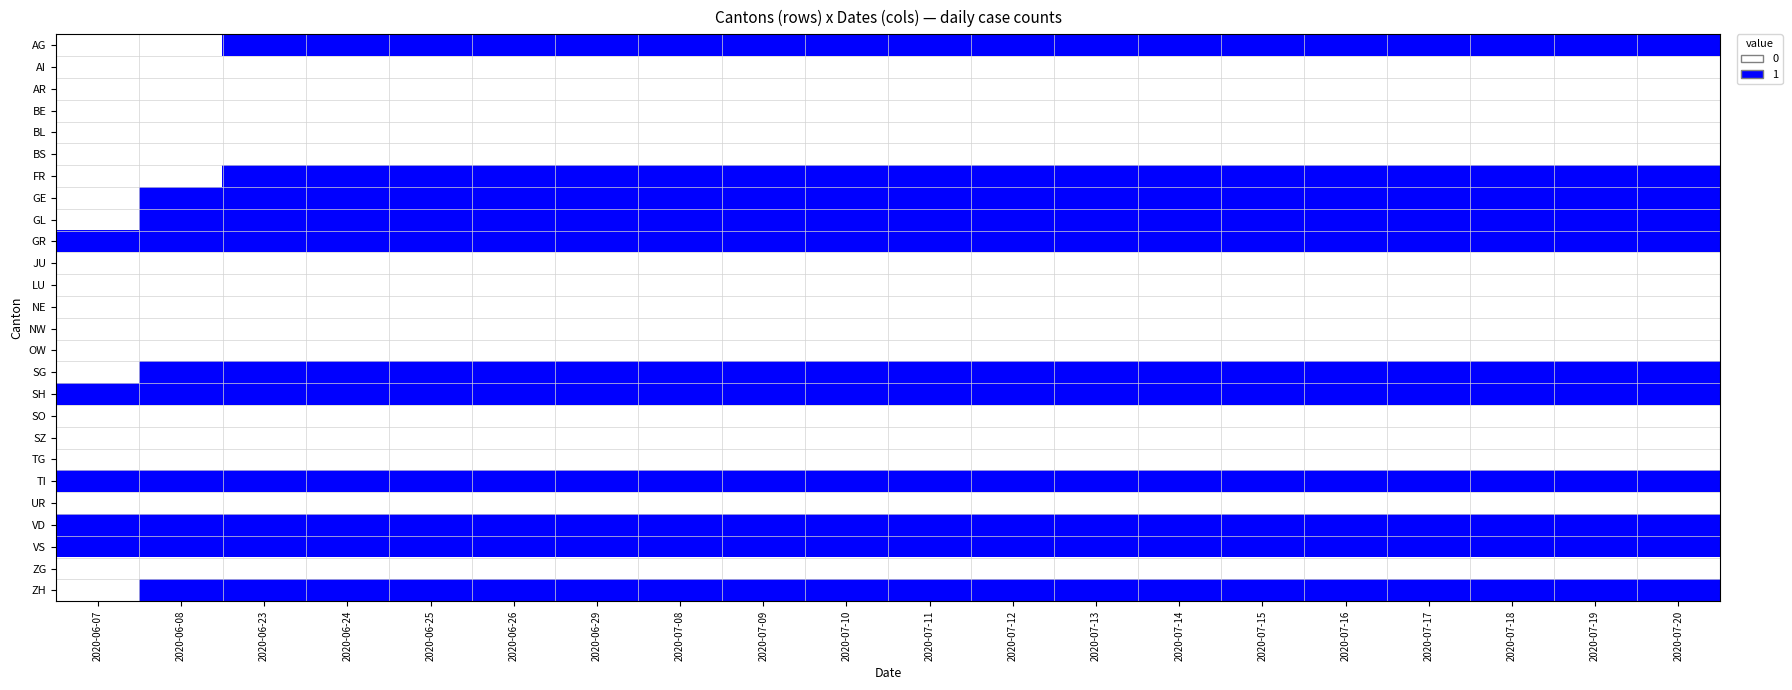

Reading left to right, extract all data points from this chart.

AG: 2020-06-07=0	2020-06-08=0	2020-06-23=1	2020-06-24=1	2020-06-25=1	2020-06-26=1	2020-06-29=1	2020-07-08=1	2020-07-09=1	2020-07-10=1	2020-07-11=1	2020-07-12=1	2020-07-13=1	2020-07-14=1	2020-07-15=1	2020-07-16=1	2020-07-17=1	2020-07-18=1	2020-07-19=1	2020-07-20=1
AI: 2020-06-07=0	2020-06-08=0	2020-06-23=0	2020-06-24=0	2020-06-25=0	2020-06-26=0	2020-06-29=0	2020-07-08=0	2020-07-09=0	2020-07-10=0	2020-07-11=0	2020-07-12=0	2020-07-13=0	2020-07-14=0	2020-07-15=0	2020-07-16=0	2020-07-17=0	2020-07-18=0	2020-07-19=0	2020-07-20=0
AR: 2020-06-07=0	2020-06-08=0	2020-06-23=0	2020-06-24=0	2020-06-25=0	2020-06-26=0	2020-06-29=0	2020-07-08=0	2020-07-09=0	2020-07-10=0	2020-07-11=0	2020-07-12=0	2020-07-13=0	2020-07-14=0	2020-07-15=0	2020-07-16=0	2020-07-17=0	2020-07-18=0	2020-07-19=0	2020-07-20=0
BE: 2020-06-07=0	2020-06-08=0	2020-06-23=0	2020-06-24=0	2020-06-25=0	2020-06-26=0	2020-06-29=0	2020-07-08=0	2020-07-09=0	2020-07-10=0	2020-07-11=0	2020-07-12=0	2020-07-13=0	2020-07-14=0	2020-07-15=0	2020-07-16=0	2020-07-17=0	2020-07-18=0	2020-07-19=0	2020-07-20=0
BL: 2020-06-07=0	2020-06-08=0	2020-06-23=0	2020-06-24=0	2020-06-25=0	2020-06-26=0	2020-06-29=0	2020-07-08=0	2020-07-09=0	2020-07-10=0	2020-07-11=0	2020-07-12=0	2020-07-13=0	2020-07-14=0	2020-07-15=0	2020-07-16=0	2020-07-17=0	2020-07-18=0	2020-07-19=0	2020-07-20=0
BS: 2020-06-07=0	2020-06-08=0	2020-06-23=0	2020-06-24=0	2020-06-25=0	2020-06-26=0	2020-06-29=0	2020-07-08=0	2020-07-09=0	2020-07-10=0	2020-07-11=0	2020-07-12=0	2020-07-13=0	2020-07-14=0	2020-07-15=0	2020-07-16=0	2020-07-17=0	2020-07-18=0	2020-07-19=0	2020-07-20=0
FR: 2020-06-07=0	2020-06-08=0	2020-06-23=1	2020-06-24=1	2020-06-25=1	2020-06-26=1	2020-06-29=1	2020-07-08=1	2020-07-09=1	2020-07-10=1	2020-07-11=1	2020-07-12=1	2020-07-13=1	2020-07-14=1	2020-07-15=1	2020-07-16=1	2020-07-17=1	2020-07-18=1	2020-07-19=1	2020-07-20=1
GE: 2020-06-07=0	2020-06-08=1	2020-06-23=1	2020-06-24=1	2020-06-25=1	2020-06-26=1	2020-06-29=1	2020-07-08=1	2020-07-09=1	2020-07-10=1	2020-07-11=1	2020-07-12=1	2020-07-13=1	2020-07-14=1	2020-07-15=1	2020-07-16=1	2020-07-17=1	2020-07-18=1	2020-07-19=1	2020-07-20=1
GL: 2020-06-07=0	2020-06-08=1	2020-06-23=1	2020-06-24=1	2020-06-25=1	2020-06-26=1	2020-06-29=1	2020-07-08=1	2020-07-09=1	2020-07-10=1	2020-07-11=1	2020-07-12=1	2020-07-13=1	2020-07-14=1	2020-07-15=1	2020-07-16=1	2020-07-17=1	2020-07-18=1	2020-07-19=1	2020-07-20=1
GR: 2020-06-07=1	2020-06-08=1	2020-06-23=1	2020-06-24=1	2020-06-25=1	2020-06-26=1	2020-06-29=1	2020-07-08=1	2020-07-09=1	2020-07-10=1	2020-07-11=1	2020-07-12=1	2020-07-13=1	2020-07-14=1	2020-07-15=1	2020-07-16=1	2020-07-17=1	2020-07-18=1	2020-07-19=1	2020-07-20=1
JU: 2020-06-07=0	2020-06-08=0	2020-06-23=0	2020-06-24=0	2020-06-25=0	2020-06-26=0	2020-06-29=0	2020-07-08=0	2020-07-09=0	2020-07-10=0	2020-07-11=0	2020-07-12=0	2020-07-13=0	2020-07-14=0	2020-07-15=0	2020-07-16=0	2020-07-17=0	2020-07-18=0	2020-07-19=0	2020-07-20=0
LU: 2020-06-07=0	2020-06-08=0	2020-06-23=0	2020-06-24=0	2020-06-25=0	2020-06-26=0	2020-06-29=0	2020-07-08=0	2020-07-09=0	2020-07-10=0	2020-07-11=0	2020-07-12=0	2020-07-13=0	2020-07-14=0	2020-07-15=0	2020-07-16=0	2020-07-17=0	2020-07-18=0	2020-07-19=0	2020-07-20=0
NE: 2020-06-07=0	2020-06-08=0	2020-06-23=0	2020-06-24=0	2020-06-25=0	2020-06-26=0	2020-06-29=0	2020-07-08=0	2020-07-09=0	2020-07-10=0	2020-07-11=0	2020-07-12=0	2020-07-13=0	2020-07-14=0	2020-07-15=0	2020-07-16=0	2020-07-17=0	2020-07-18=0	2020-07-19=0	2020-07-20=0
NW: 2020-06-07=0	2020-06-08=0	2020-06-23=0	2020-06-24=0	2020-06-25=0	2020-06-26=0	2020-06-29=0	2020-07-08=0	2020-07-09=0	2020-07-10=0	2020-07-11=0	2020-07-12=0	2020-07-13=0	2020-07-14=0	2020-07-15=0	2020-07-16=0	2020-07-17=0	2020-07-18=0	2020-07-19=0	2020-07-20=0
OW: 2020-06-07=0	2020-06-08=0	2020-06-23=0	2020-06-24=0	2020-06-25=0	2020-06-26=0	2020-06-29=0	2020-07-08=0	2020-07-09=0	2020-07-10=0	2020-07-11=0	2020-07-12=0	2020-07-13=0	2020-07-14=0	2020-07-15=0	2020-07-16=0	2020-07-17=0	2020-07-18=0	2020-07-19=0	2020-07-20=0
SG: 2020-06-07=0	2020-06-08=1	2020-06-23=1	2020-06-24=1	2020-06-25=1	2020-06-26=1	2020-06-29=1	2020-07-08=1	2020-07-09=1	2020-07-10=1	2020-07-11=1	2020-07-12=1	2020-07-13=1	2020-07-14=1	2020-07-15=1	2020-07-16=1	2020-07-17=1	2020-07-18=1	2020-07-19=1	2020-07-20=1
SH: 2020-06-07=1	2020-06-08=1	2020-06-23=1	2020-06-24=1	2020-06-25=1	2020-06-26=1	2020-06-29=1	2020-07-08=1	2020-07-09=1	2020-07-10=1	2020-07-11=1	2020-07-12=1	2020-07-13=1	2020-07-14=1	2020-07-15=1	2020-07-16=1	2020-07-17=1	2020-07-18=1	2020-07-19=1	2020-07-20=1
SO: 2020-06-07=0	2020-06-08=0	2020-06-23=0	2020-06-24=0	2020-06-25=0	2020-06-26=0	2020-06-29=0	2020-07-08=0	2020-07-09=0	2020-07-10=0	2020-07-11=0	2020-07-12=0	2020-07-13=0	2020-07-14=0	2020-07-15=0	2020-07-16=0	2020-07-17=0	2020-07-18=0	2020-07-19=0	2020-07-20=0
SZ: 2020-06-07=0	2020-06-08=0	2020-06-23=0	2020-06-24=0	2020-06-25=0	2020-06-26=0	2020-06-29=0	2020-07-08=0	2020-07-09=0	2020-07-10=0	2020-07-11=0	2020-07-12=0	2020-07-13=0	2020-07-14=0	2020-07-15=0	2020-07-16=0	2020-07-17=0	2020-07-18=0	2020-07-19=0	2020-07-20=0
TG: 2020-06-07=0	2020-06-08=0	2020-06-23=0	2020-06-24=0	2020-06-25=0	2020-06-26=0	2020-06-29=0	2020-07-08=0	2020-07-09=0	2020-07-10=0	2020-07-11=0	2020-07-12=0	2020-07-13=0	2020-07-14=0	2020-07-15=0	2020-07-16=0	2020-07-17=0	2020-07-18=0	2020-07-19=0	2020-07-20=0
TI: 2020-06-07=1	2020-06-08=1	2020-06-23=1	2020-06-24=1	2020-06-25=1	2020-06-26=1	2020-06-29=1	2020-07-08=1	2020-07-09=1	2020-07-10=1	2020-07-11=1	2020-07-12=1	2020-07-13=1	2020-07-14=1	2020-07-15=1	2020-07-16=1	2020-07-17=1	2020-07-18=1	2020-07-19=1	2020-07-20=1
UR: 2020-06-07=0	2020-06-08=0	2020-06-23=0	2020-06-24=0	2020-06-25=0	2020-06-26=0	2020-06-29=0	2020-07-08=0	2020-07-09=0	2020-07-10=0	2020-07-11=0	2020-07-12=0	2020-07-13=0	2020-07-14=0	2020-07-15=0	2020-07-16=0	2020-07-17=0	2020-07-18=0	2020-07-19=0	2020-07-20=0
VD: 2020-06-07=1	2020-06-08=1	2020-06-23=1	2020-06-24=1	2020-06-25=1	2020-06-26=1	2020-06-29=1	2020-07-08=1	2020-07-09=1	2020-07-10=1	2020-07-11=1	2020-07-12=1	2020-07-13=1	2020-07-14=1	2020-07-15=1	2020-07-16=1	2020-07-17=1	2020-07-18=1	2020-07-19=1	2020-07-20=1
VS: 2020-06-07=1	2020-06-08=1	2020-06-23=1	2020-06-24=1	2020-06-25=1	2020-06-26=1	2020-06-29=1	2020-07-08=1	2020-07-09=1	2020-07-10=1	2020-07-11=1	2020-07-12=1	2020-07-13=1	2020-07-14=1	2020-07-15=1	2020-07-16=1	2020-07-17=1	2020-07-18=1	2020-07-19=1	2020-07-20=1
ZG: 2020-06-07=0	2020-06-08=0	2020-06-23=0	2020-06-24=0	2020-06-25=0	2020-06-26=0	2020-06-29=0	2020-07-08=0	2020-07-09=0	2020-07-10=0	2020-07-11=0	2020-07-12=0	2020-07-13=0	2020-07-14=0	2020-07-15=0	2020-07-16=0	2020-07-17=0	2020-07-18=0	2020-07-19=0	2020-07-20=0
ZH: 2020-06-07=0	2020-06-08=1	2020-06-23=1	2020-06-24=1	2020-06-25=1	2020-06-26=1	2020-06-29=1	2020-07-08=1	2020-07-09=1	2020-07-10=1	2020-07-11=1	2020-07-12=1	2020-07-13=1	2020-07-14=1	2020-07-15=1	2020-07-16=1	2020-07-17=1	2020-07-18=1	2020-07-19=1	2020-07-20=1